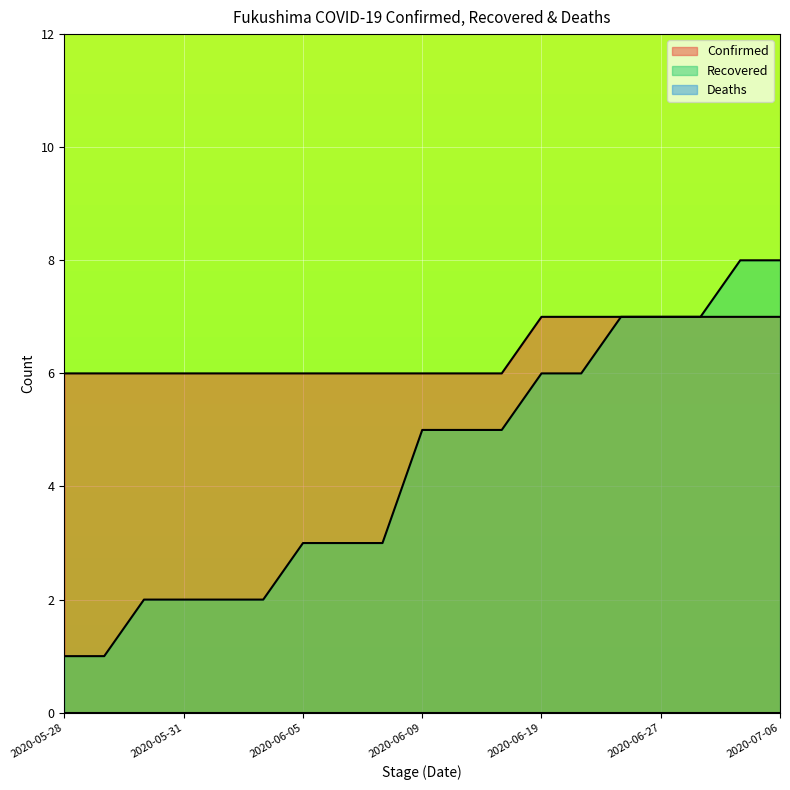

Reading right to left, transcribe all the data shown in this chart.

Confirmed: 2020-07-06=7	2020-07-01=7	2020-06-30=7	2020-06-27=7	2020-06-25=7	2020-06-20=7	2020-06-19=7	2020-06-15=6	2020-06-13=6	2020-06-09=6	2020-06-08=6	2020-06-07=6	2020-06-05=6	2020-06-04=6	2020-06-01=6	2020-05-31=6	2020-05-30=6	2020-05-29=6	2020-05-28=6
Recovered: 2020-07-06=8	2020-07-01=8	2020-06-30=7	2020-06-27=7	2020-06-25=7	2020-06-20=6	2020-06-19=6	2020-06-15=5	2020-06-13=5	2020-06-09=5	2020-06-08=3	2020-06-07=3	2020-06-05=3	2020-06-04=2	2020-06-01=2	2020-05-31=2	2020-05-30=2	2020-05-29=1	2020-05-28=1